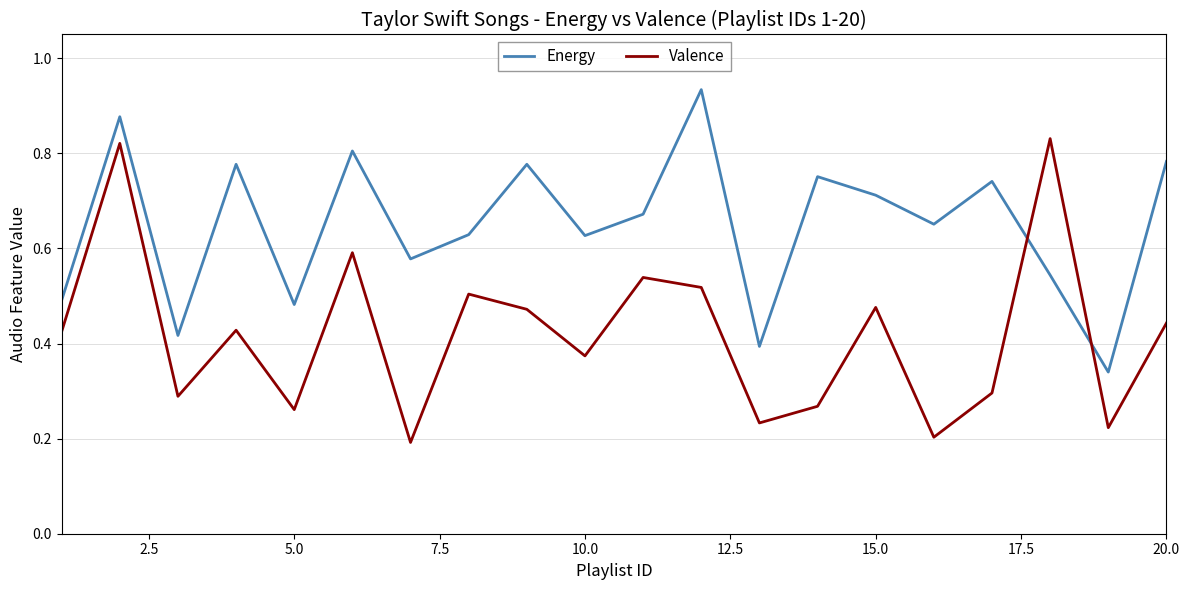

Which series has the largest total across all categories?

Energy